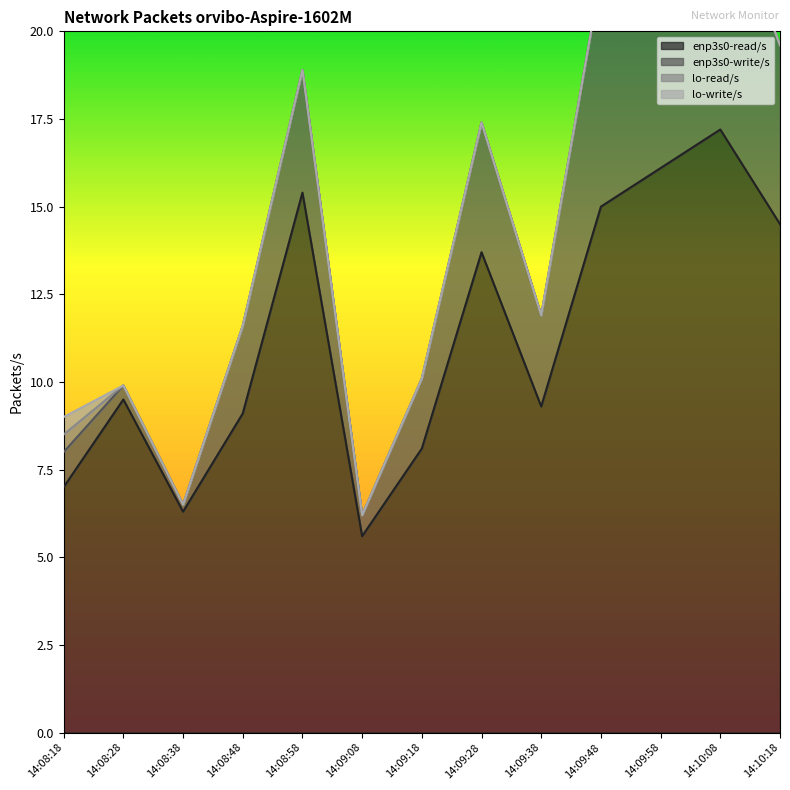

How many interior local peaks does the enp3s0-read/s series have?

4